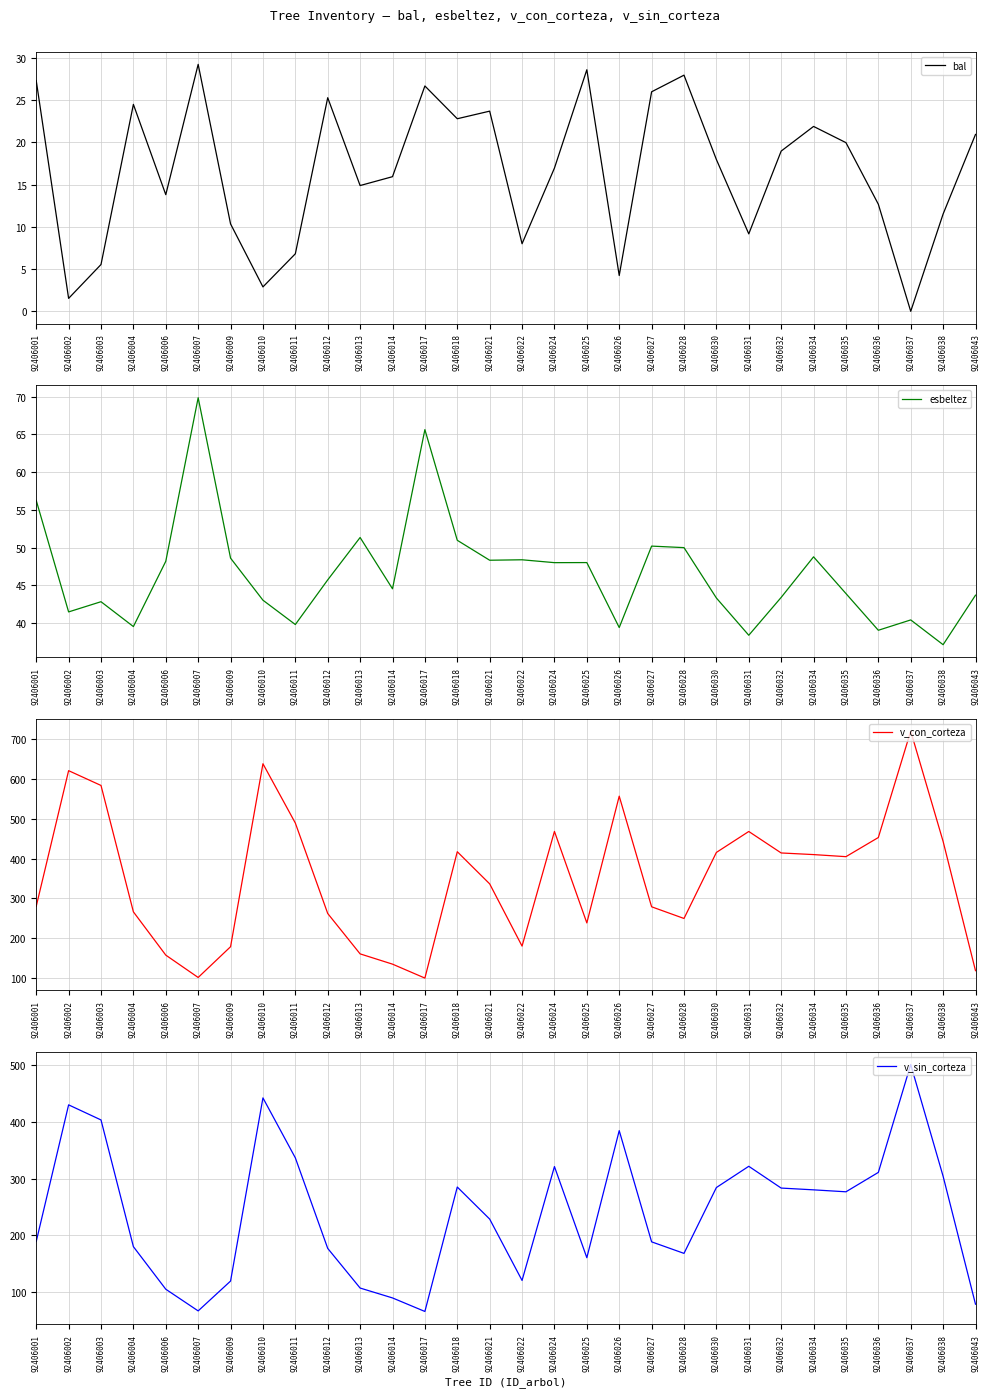

True or false: bal has more than 1 interior local peaks.

True